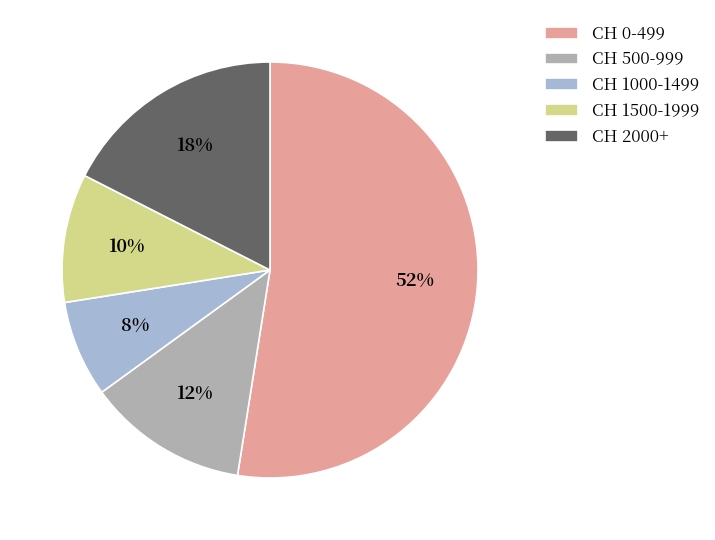

How many slices are in this pie chart?

5